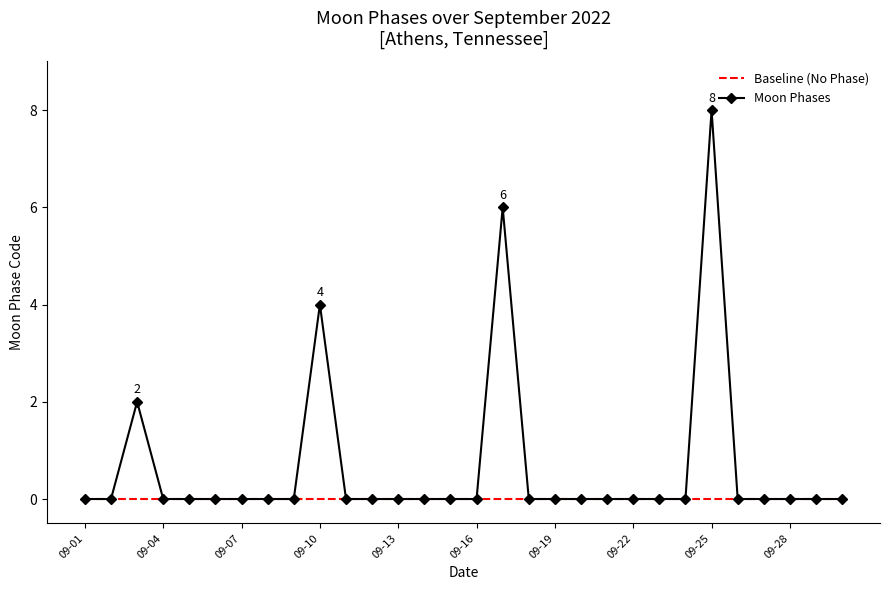

Which series has the largest total across all categories?

Moon Phases